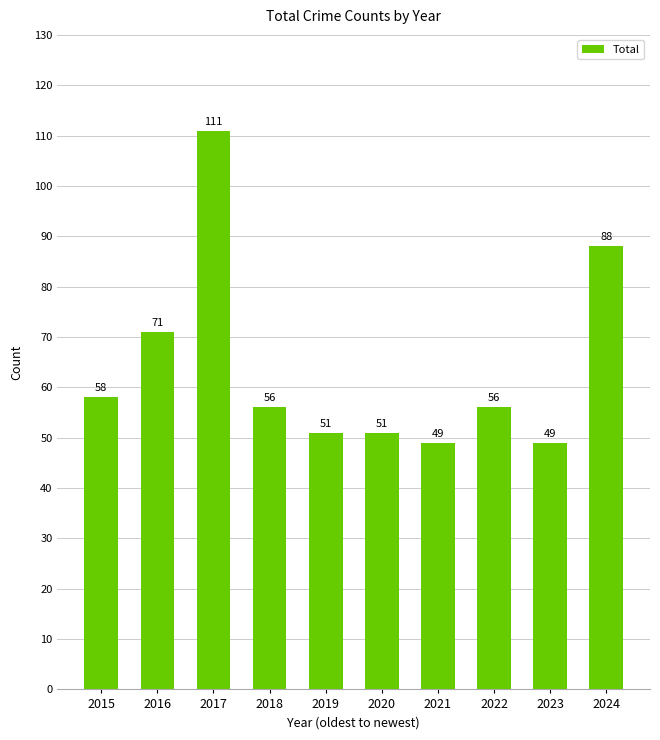

What is the difference between the maximum and minimum values?

62